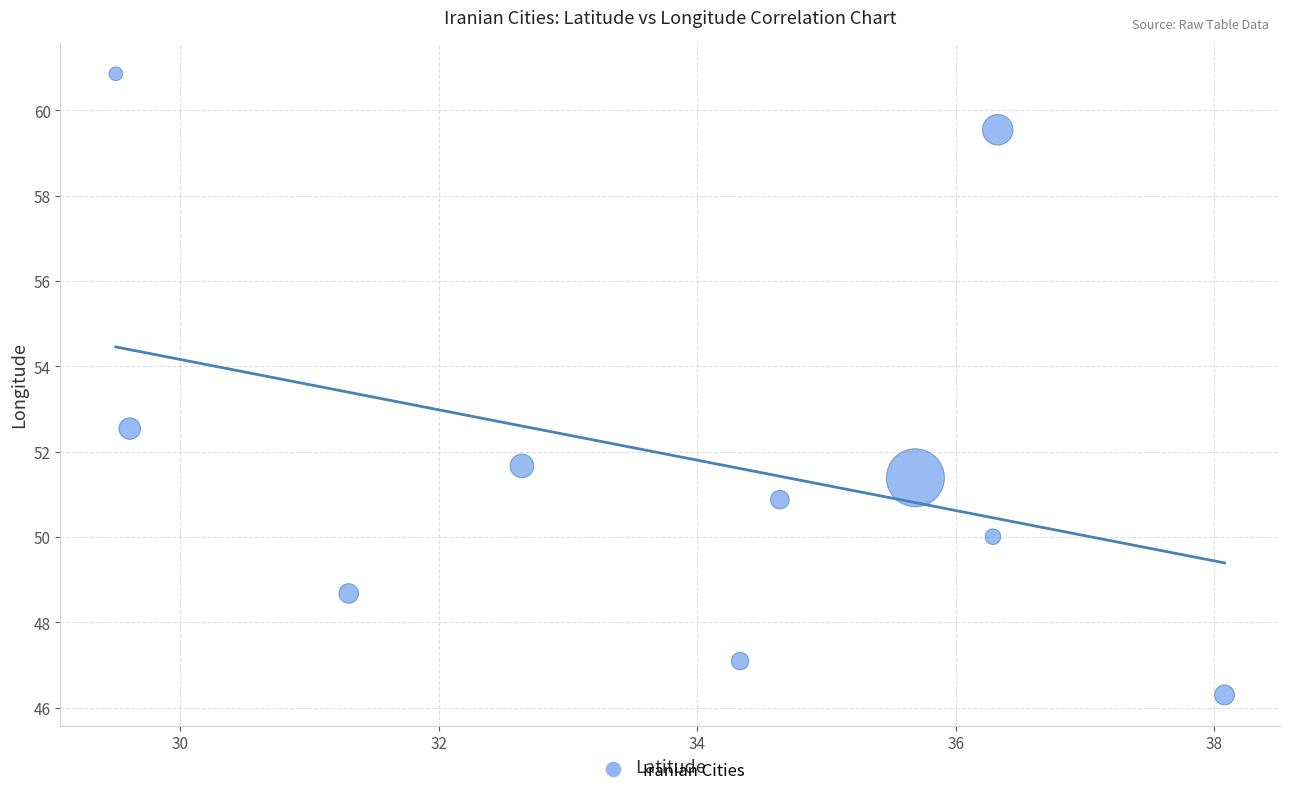

What is the range of Y values (max minus min)?

14.6